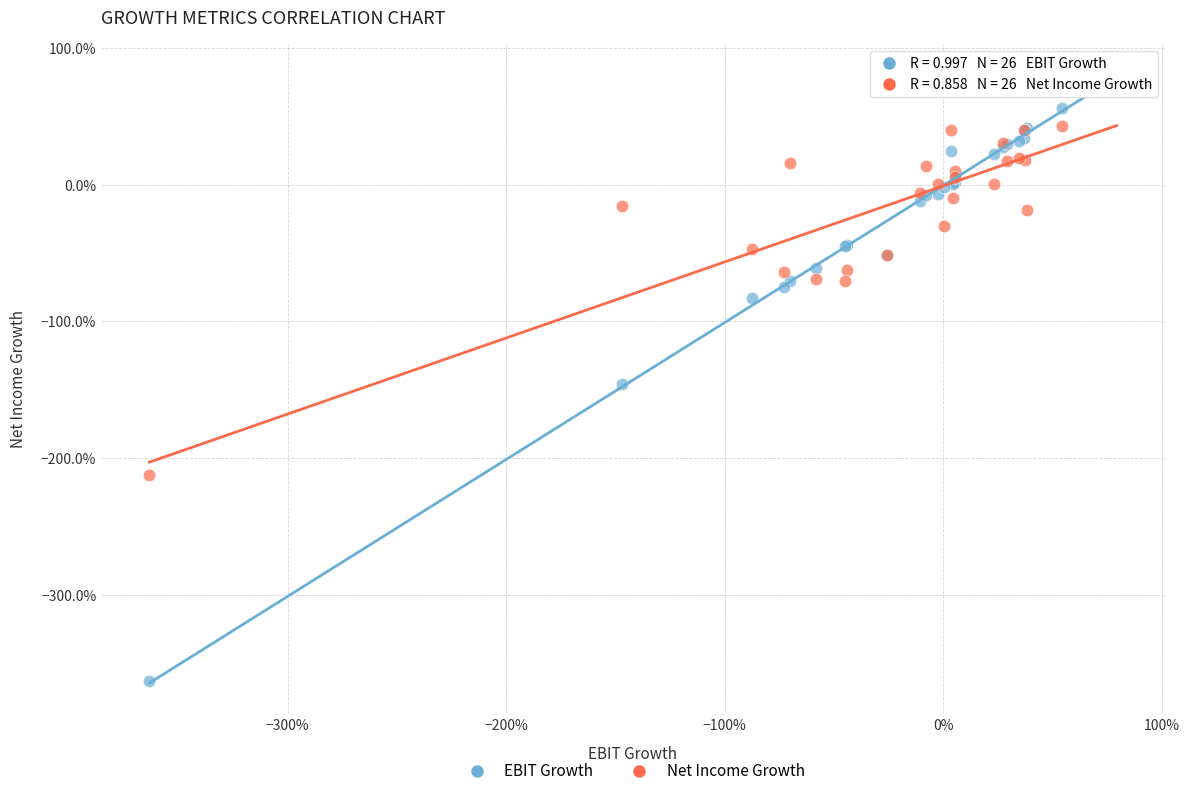

Which series has the largest Y range (max minus min)?

EBIT Growth